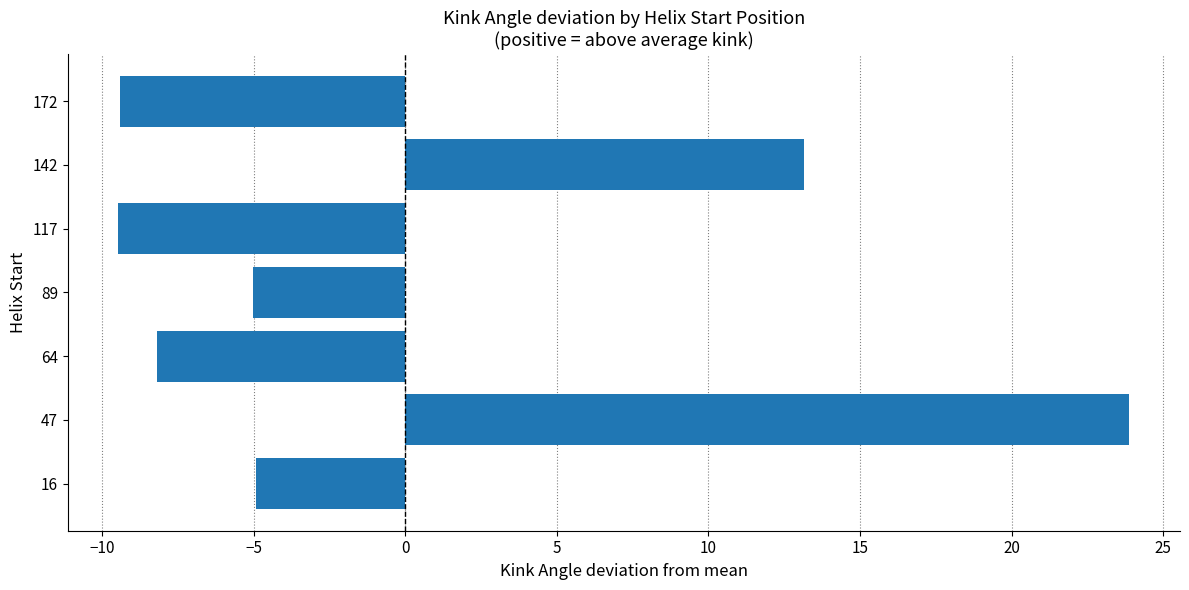

What is the difference between the maximum and minimum values?

33.3